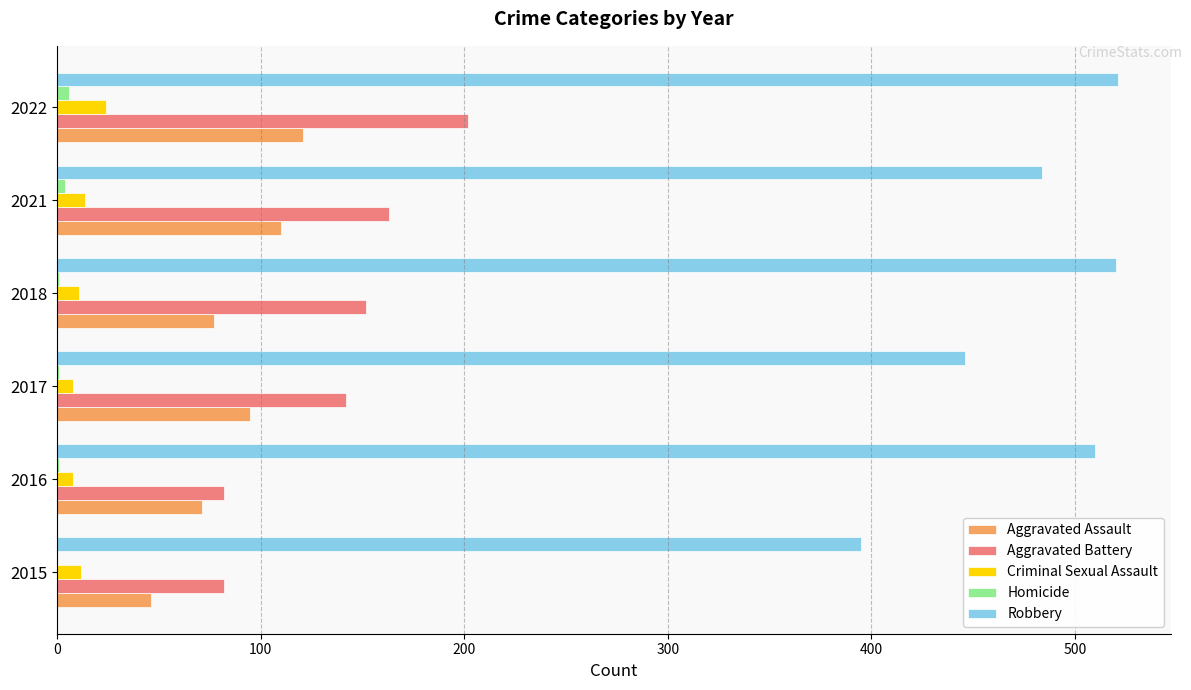

The value of Aggravated Assault at 2018 is 77. True or false?

True